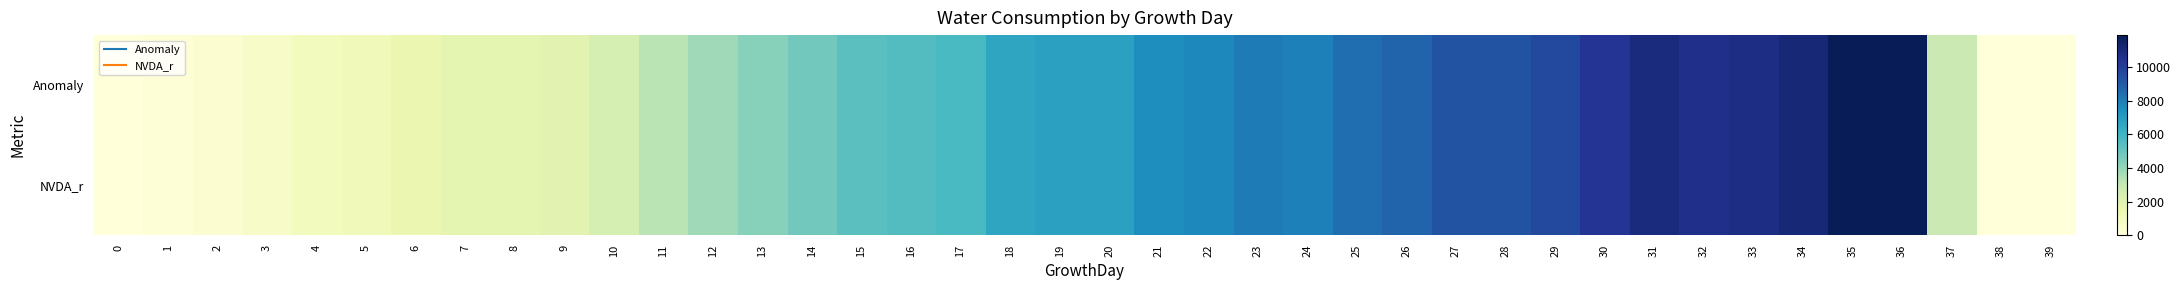

Reading left to right, what are all the values shown in this chart?

Anomaly: 0=3	1=108	2=365	3=663	4=976	5=1190	6=1560	7=1856	8=1812	9=1923	10=2423	11=3214	12=3768	13=4277	14=4764	15=5315	16=5486	17=5753	18=6632	19=6805	20=6812	21=7481	22=7671	23=8073	24=7937	25=8423	26=8707	27=9281	28=9285	29=9626	30=10400	31=10939	32=10633	33=10821	34=11129	35=11869	36=11891	37=2802	38=0	39=0
NVDA_r: 0=3	1=108	2=365	3=663	4=976	5=1190	6=1560	7=1856	8=1812	9=1923	10=2423	11=3214	12=3768	13=4277	14=4764	15=5315	16=5486	17=5753	18=6632	19=6805	20=6812	21=7481	22=7671	23=8073	24=7937	25=8423	26=8707	27=9281	28=9285	29=9626	30=10400	31=10939	32=10633	33=10821	34=11129	35=11869	36=11891	37=2802	38=0	39=0